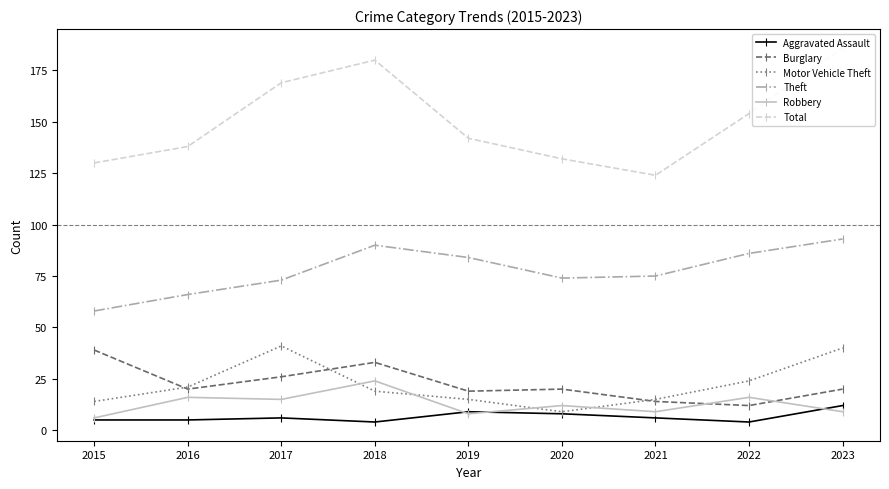

Which series has the largest total across all categories?

Total